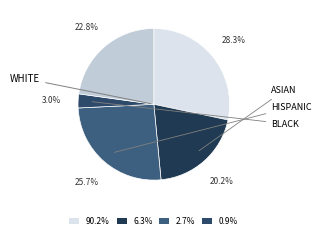

How many segments does this pie chart have?

5